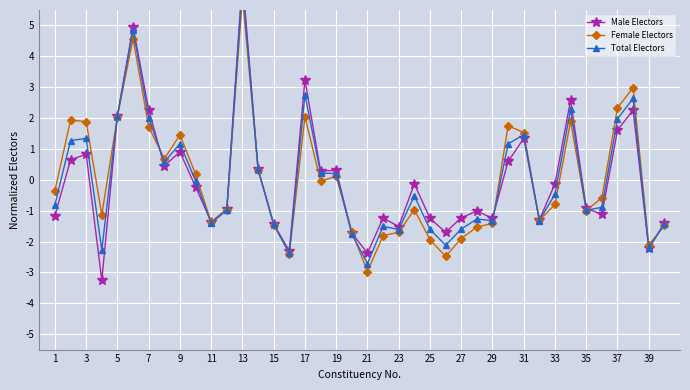

How many values in the Male Electors series are below 0?

23